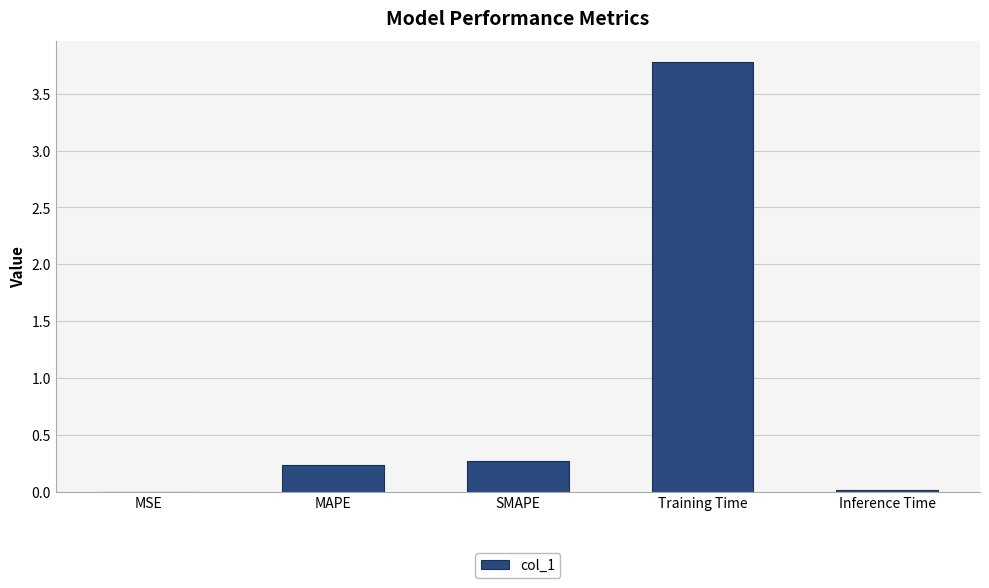

What is the maximum value shown in the chart?

3.8